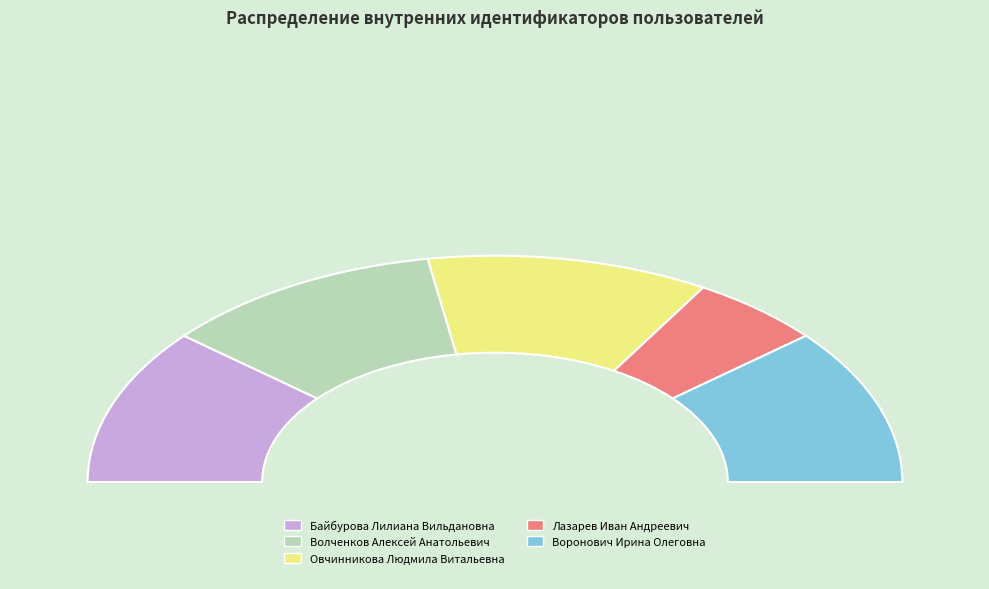

Is the sum of Овчинникова Людмила Витальевна and Воронович Ирина Олеговна greater than half?

No